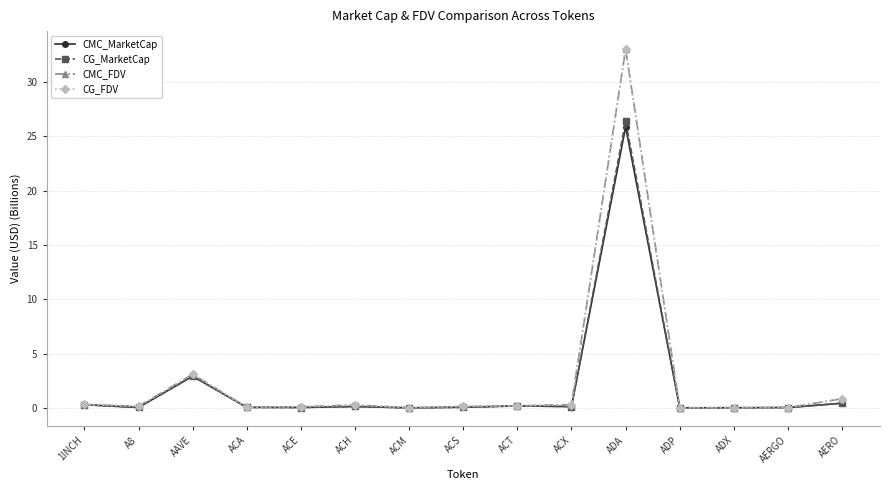

At which label does CMC_MarketCap reach its peak?

ADA